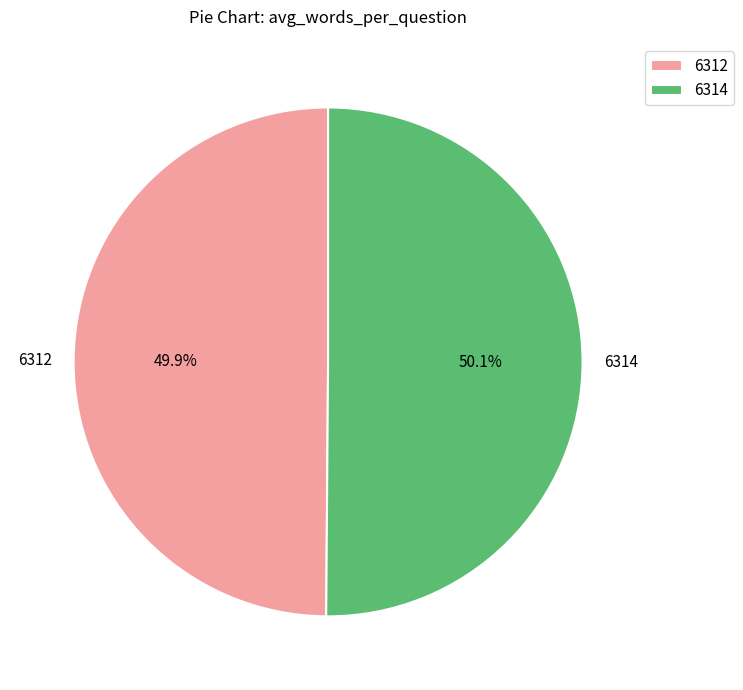

To the nearest percent, what is the combined percentage of 6312 and 6314?

100%